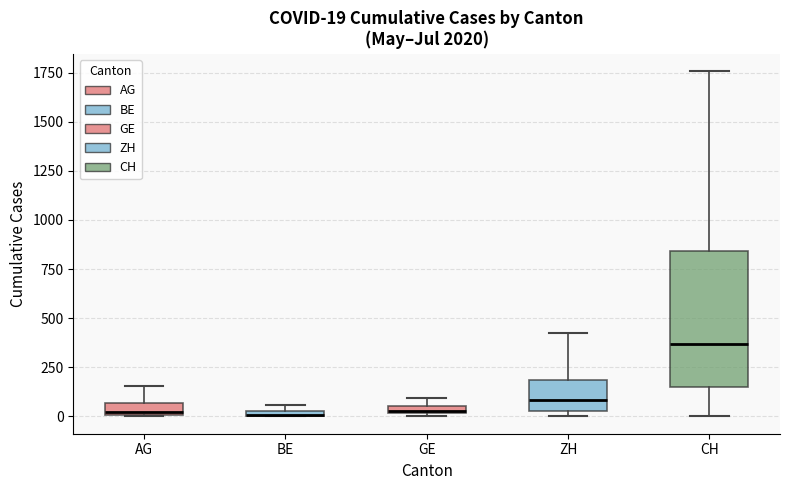

Comparing the boxes themselves (not the whiskers), which one is the tallest?

CH